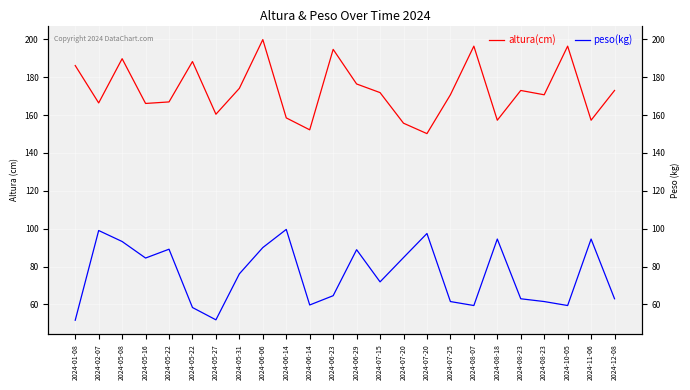

At which label does peso(kg) reach its minimum?

2024-01-08